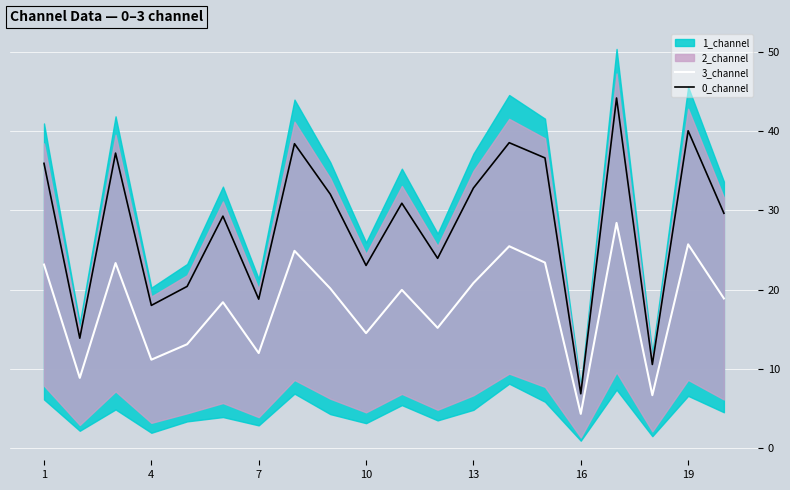

What is the sum of all 0_channel values?

561.3